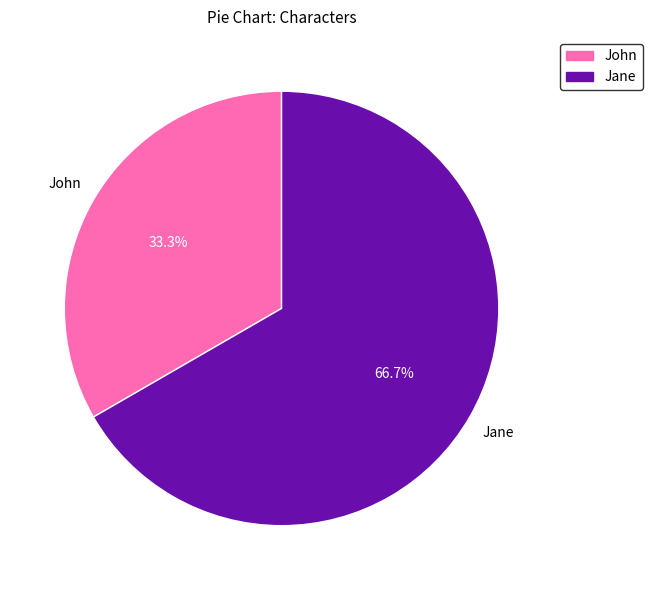

What percentage is NOT represented by John?

66.7%